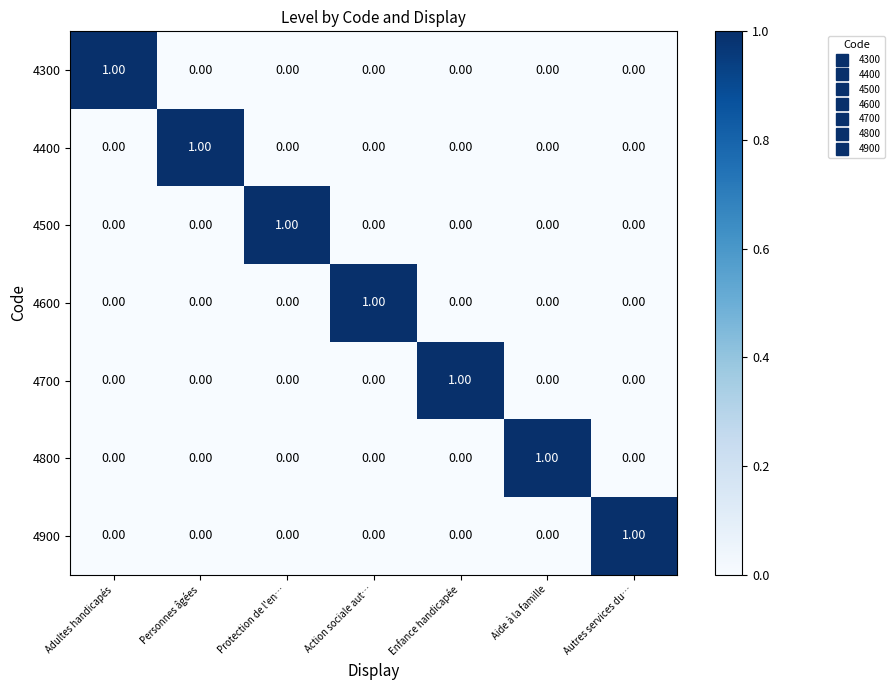

What is the difference between the highest and lowest values at Aide à la famille?

1